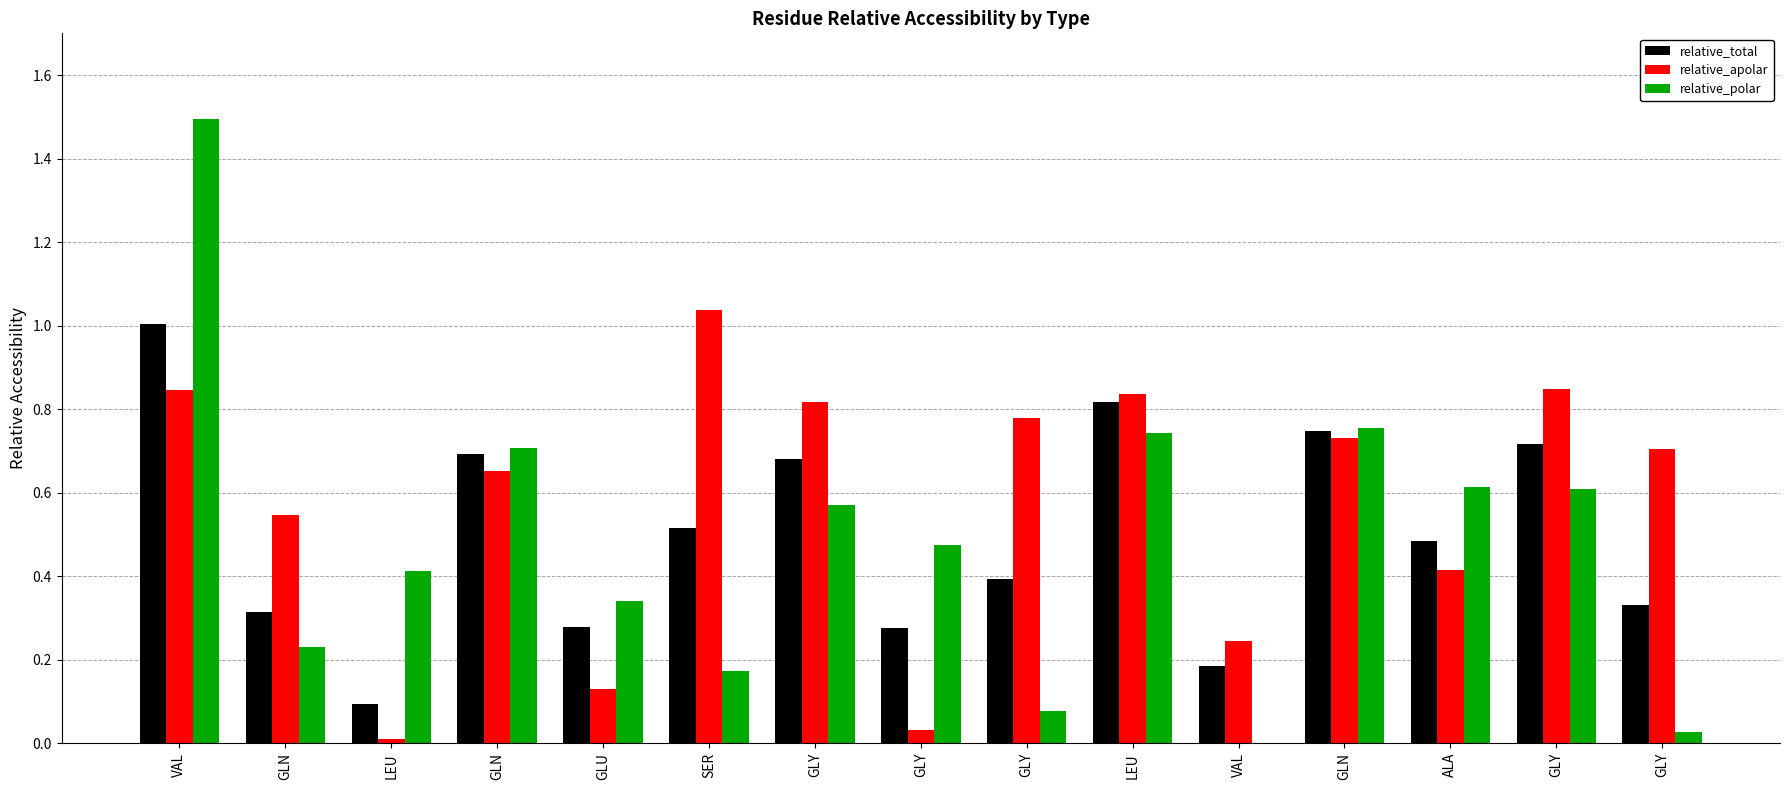

Read the relative_apolar value at GLY.

0.8